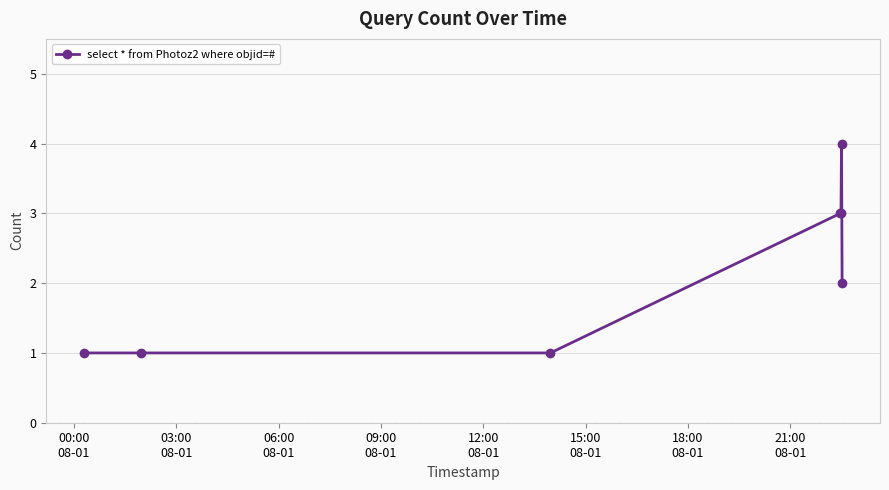

What is the value of the 4th point from the left?

3